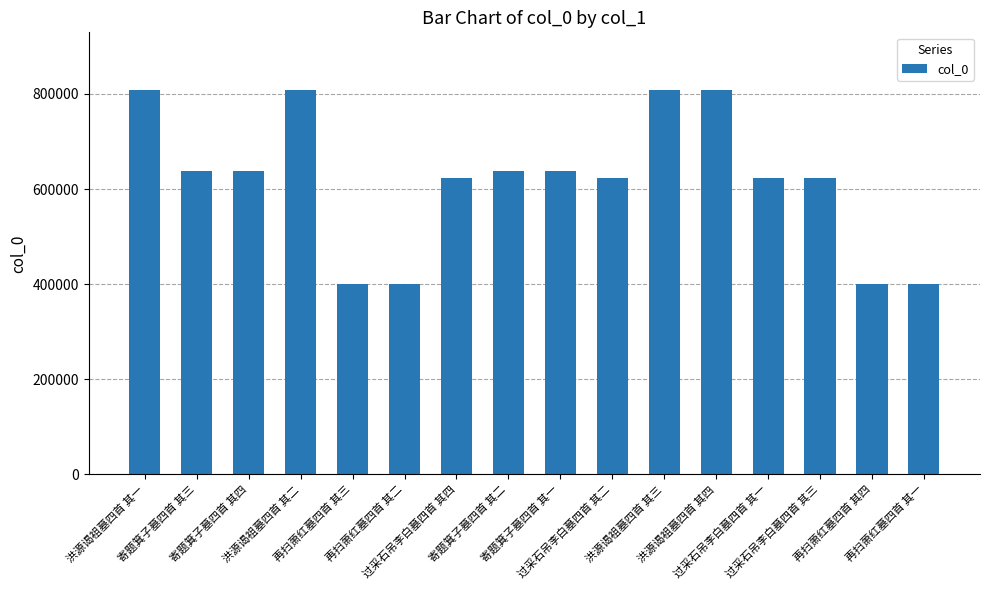

What is the minimum value shown in the chart?

401014